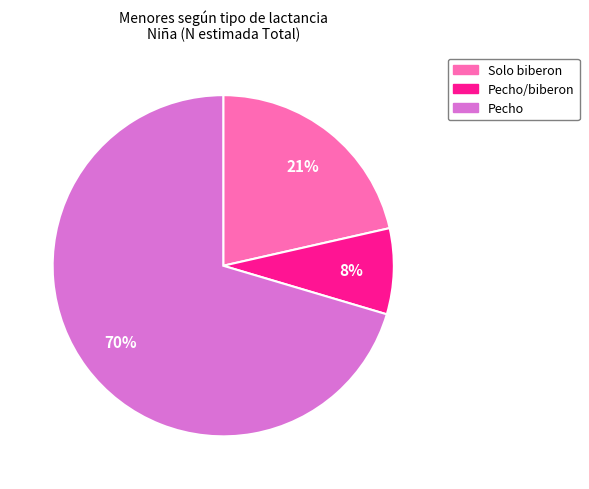

Is there any slice that represents more than half of the pie?

Yes